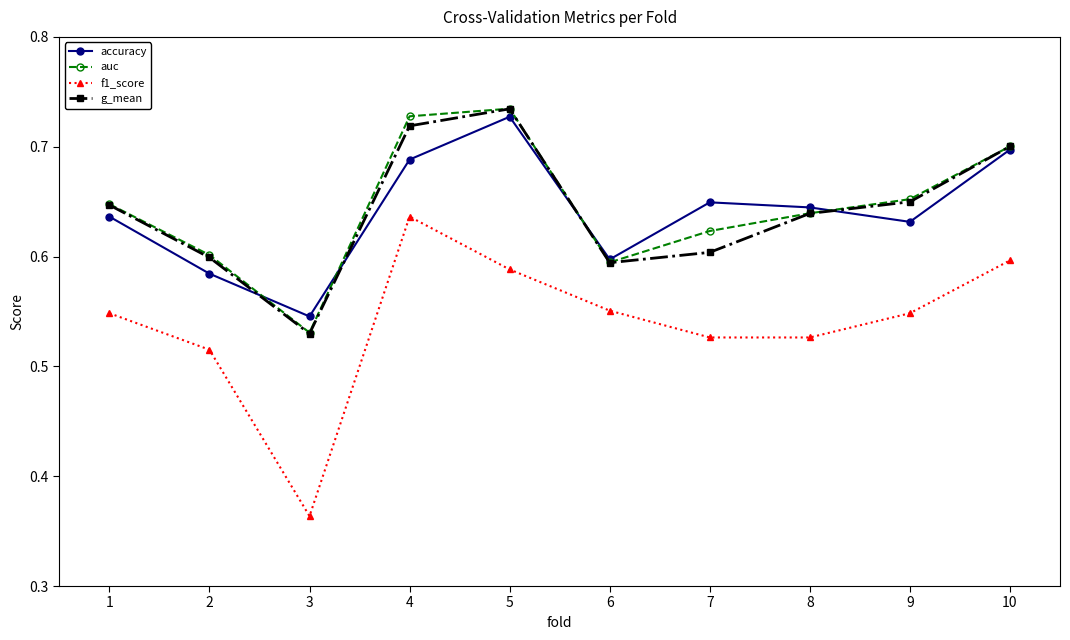

What is the total value across all series at 5?

2.8